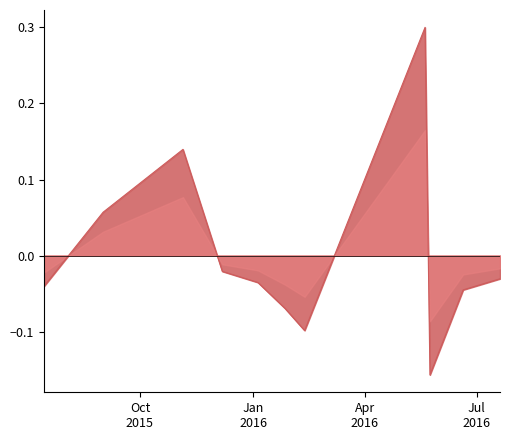

List the labels in order of value, smallest first.

2016-05-24, 2016-02-12, 2016-01-27, 2016-06-20, 2015-07-15, 2016-01-05, 2016-07-20, 2015-12-07, 2015-09-01, 2015-11-05, 2016-05-20